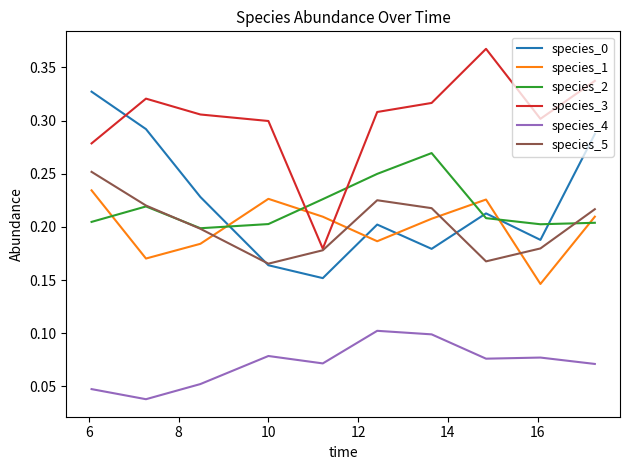

Which series has the largest total across all categories?

species_3